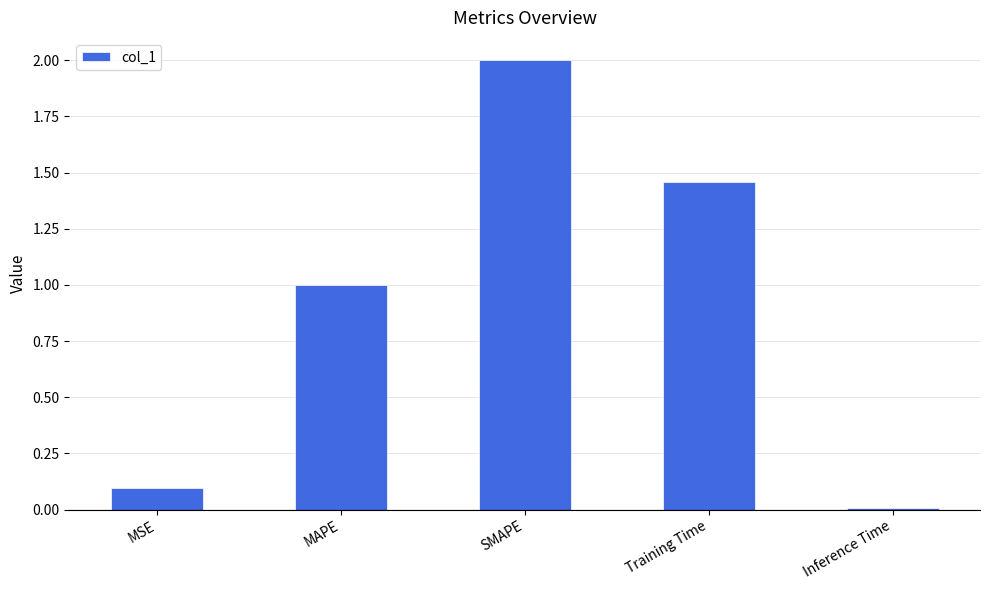

True or false: the data shows 1.0 at MAPE.

True